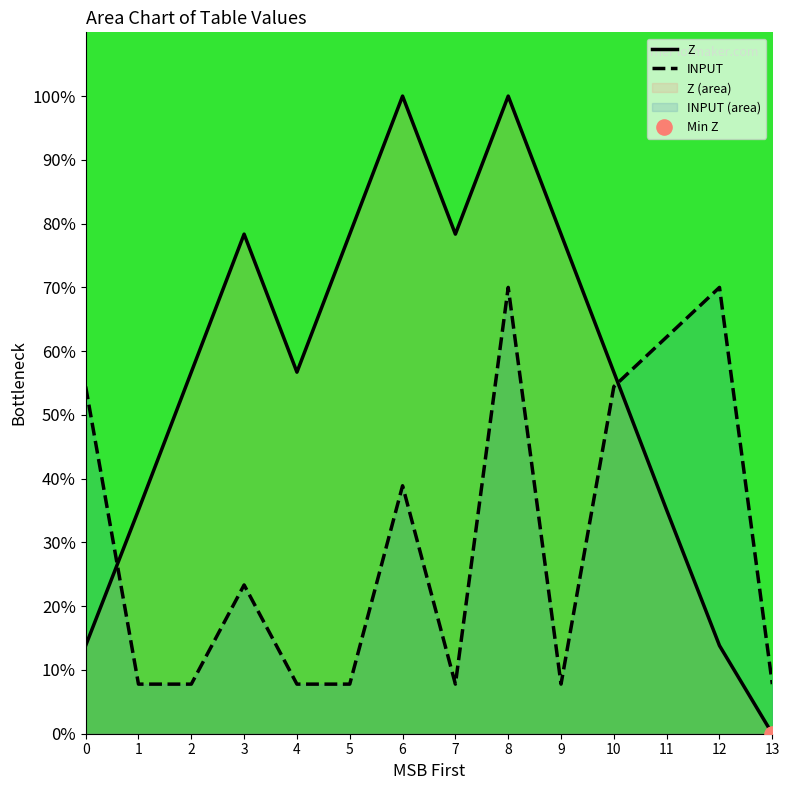

Which series reaches the minimum Y coordinate?

Z